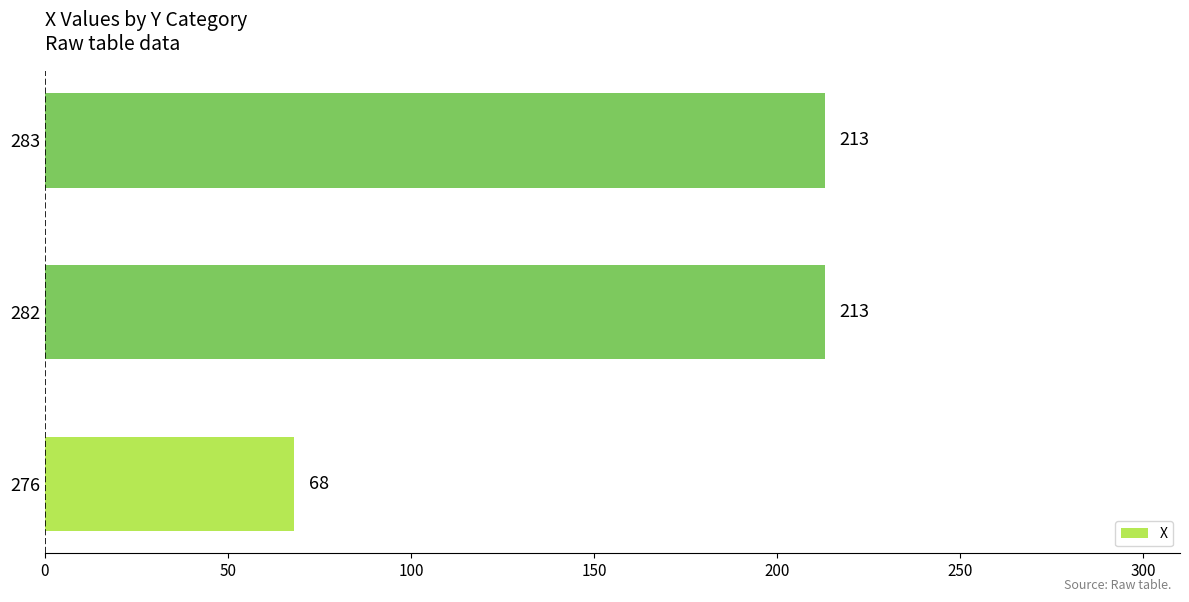

What is the difference between the maximum and minimum values?

145